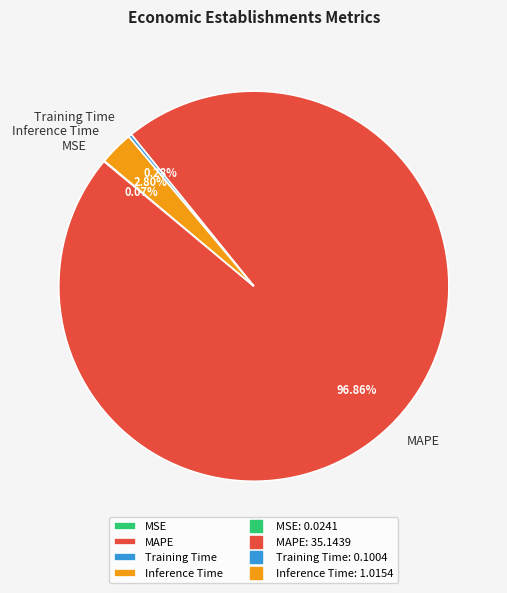

Does MAPE account for over 50% of the chart?

Yes